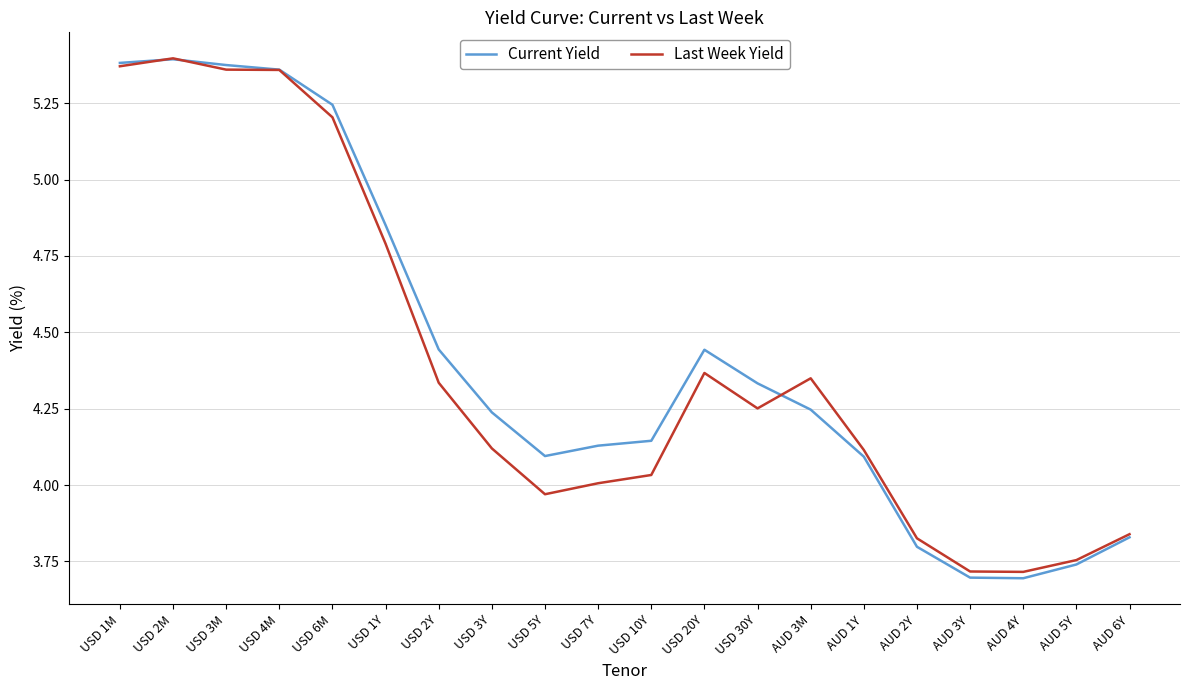

Which series has the widest spread of values?

Current Yield